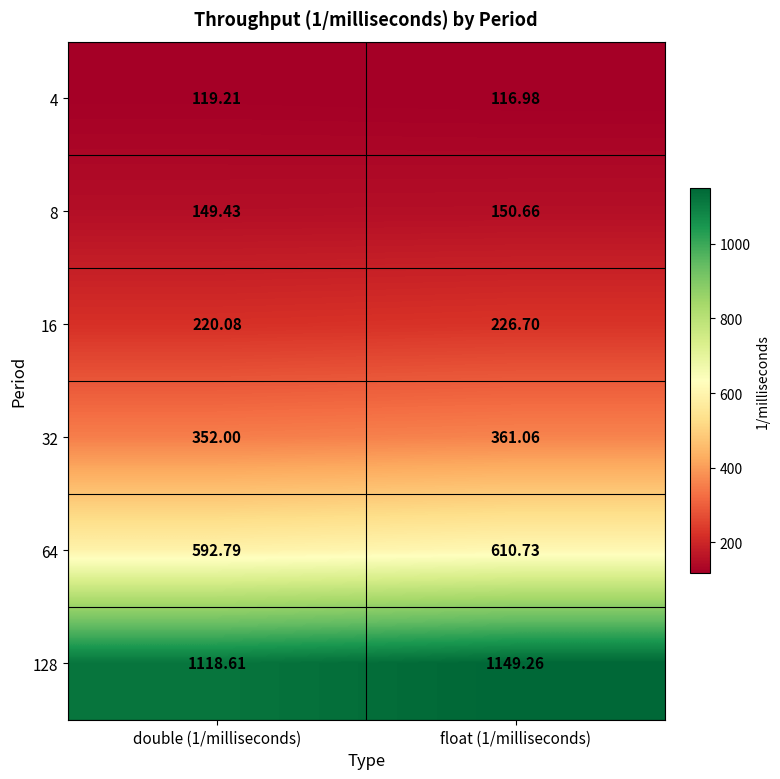

Is the value of 16 at float (1/milliseconds) greater than the value of 8 at double (1/milliseconds)?

Yes